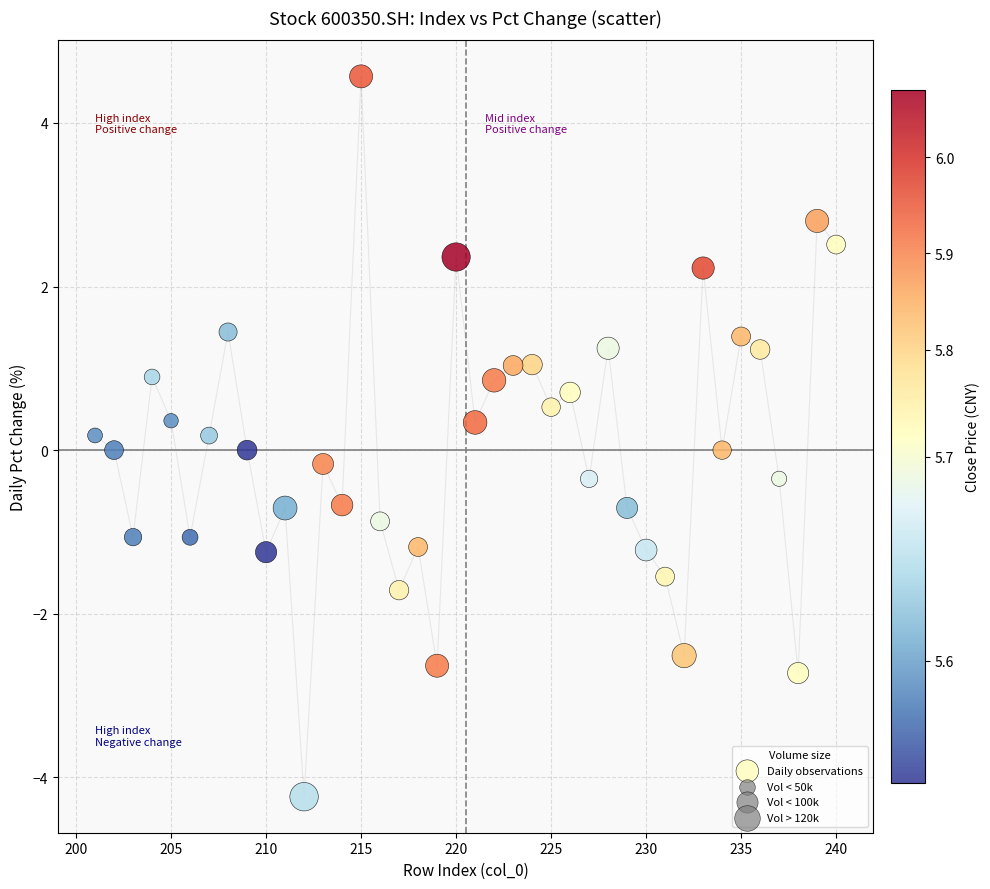

What is the range of X values (max minus min)?

39.0